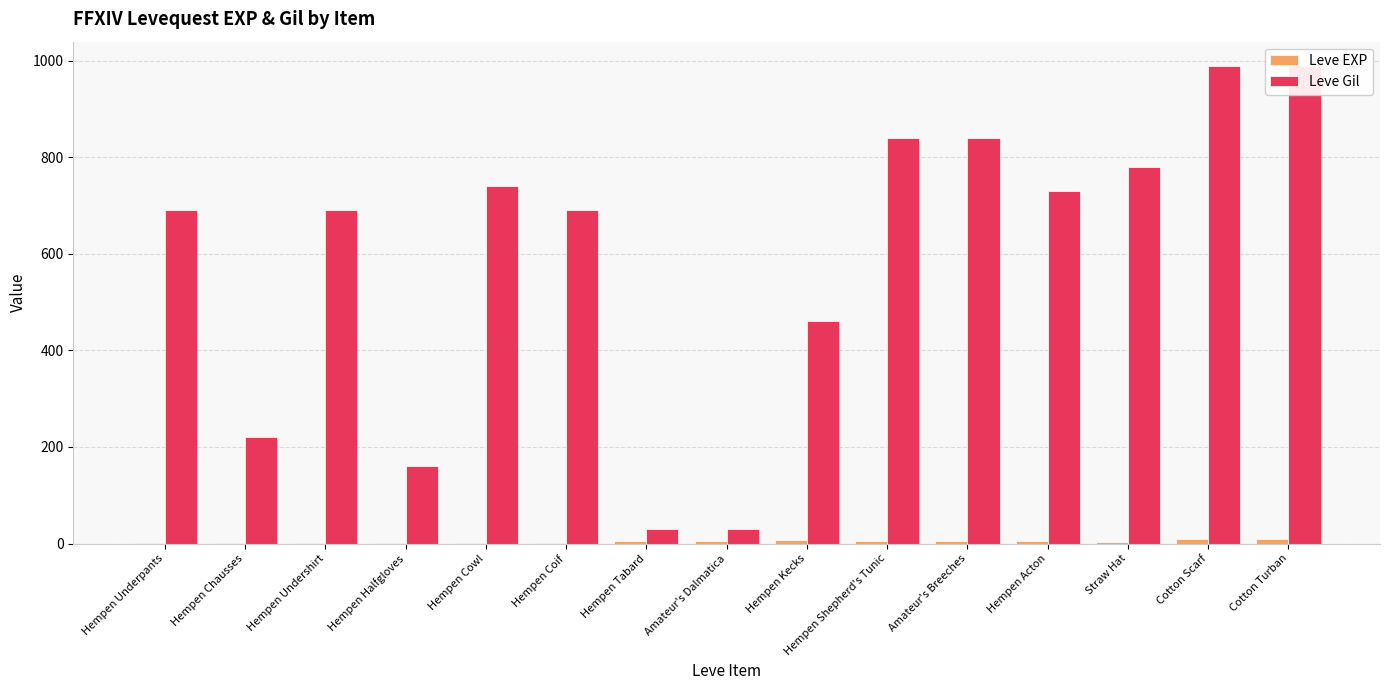

Which category has the highest value in the Leve Gil series?

Cotton Scarf